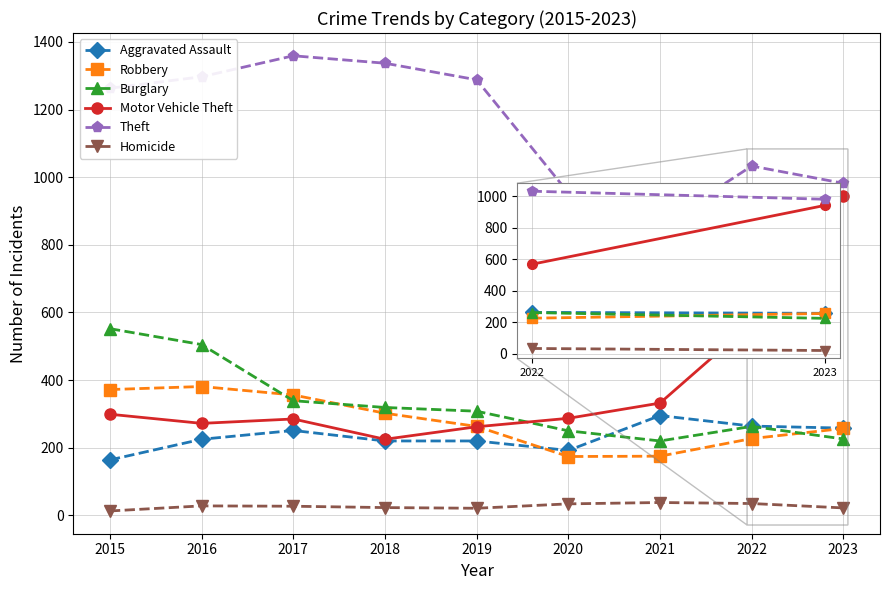

Is the value of Robbery at 2018 greater than the value of Burglary at 2017?

No